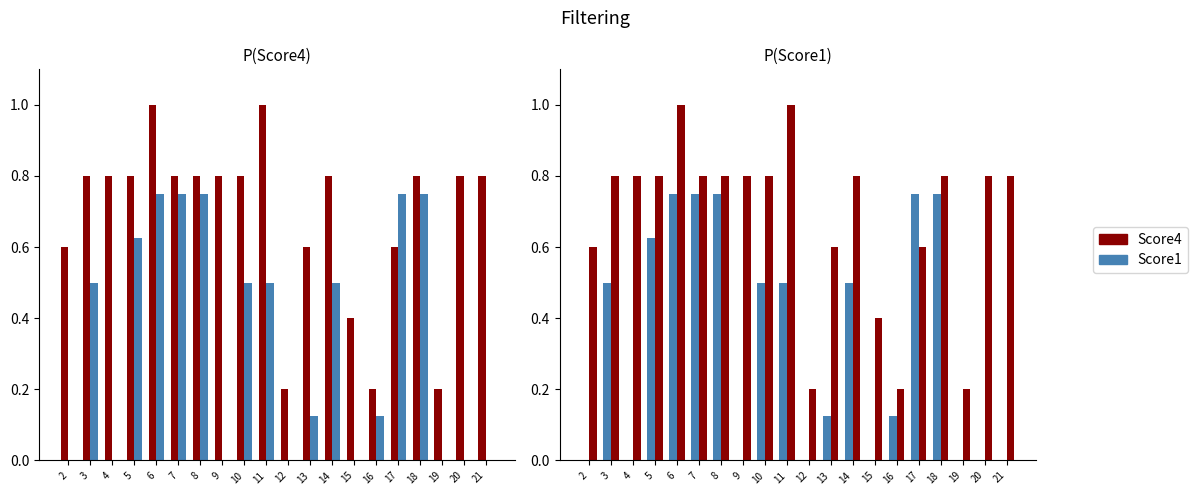

How many distinct data groups are displayed?

2